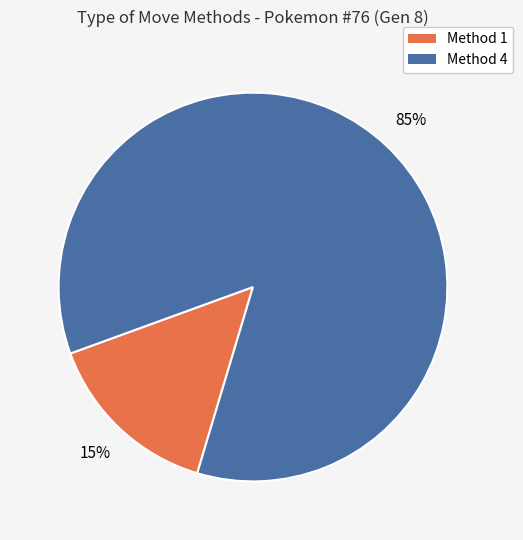

Is there any slice that represents more than half of the pie?

Yes